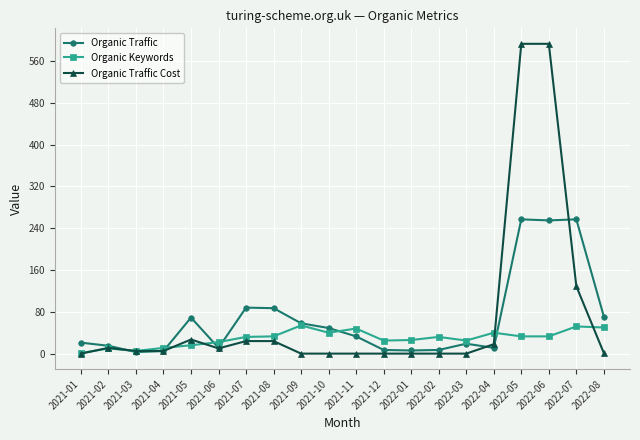

Is the value of Organic Traffic Cost at 2021-11 greater than the value of Organic Keywords at 2021-11?

No